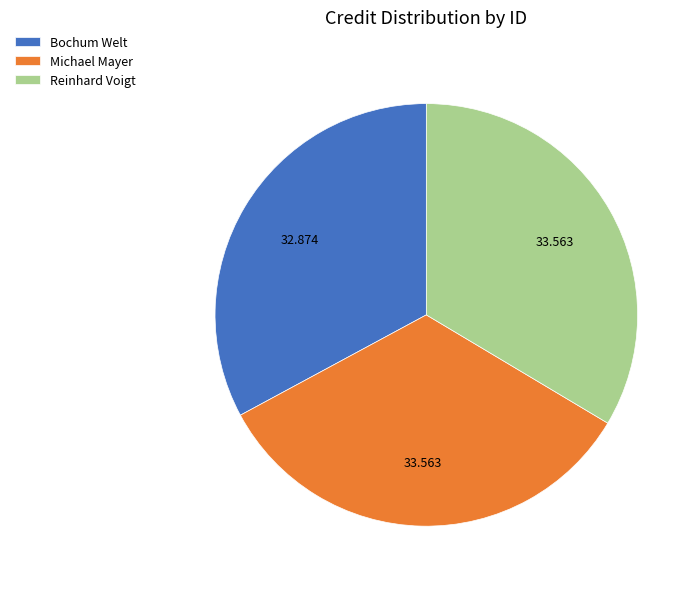

Which has a higher value, Michael Mayer or Bochum Welt?

Michael Mayer